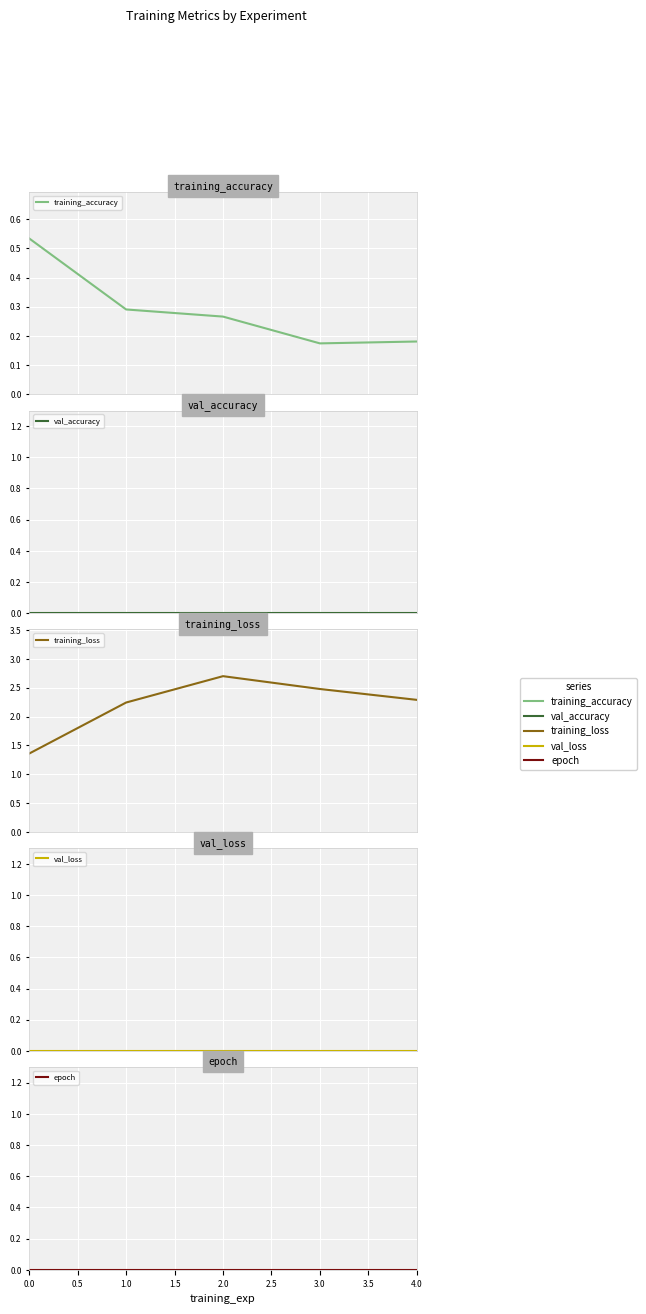

Is the value of val_accuracy at 0.0 greater than the value of training_accuracy at 0.5?

No